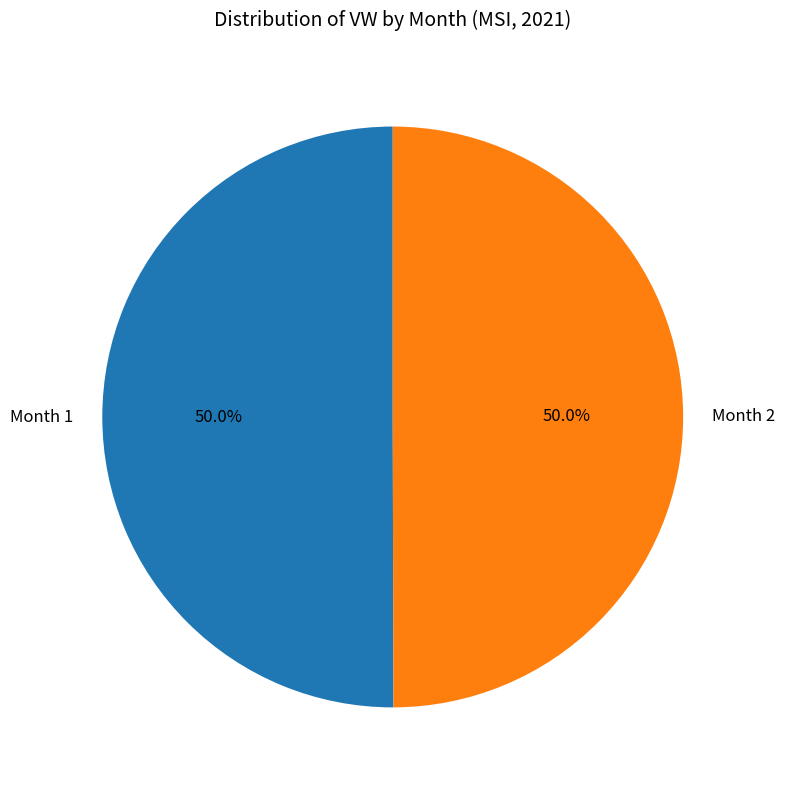

Approximately how many times larger is the value at Month 1 compared to Month 2?

1.0